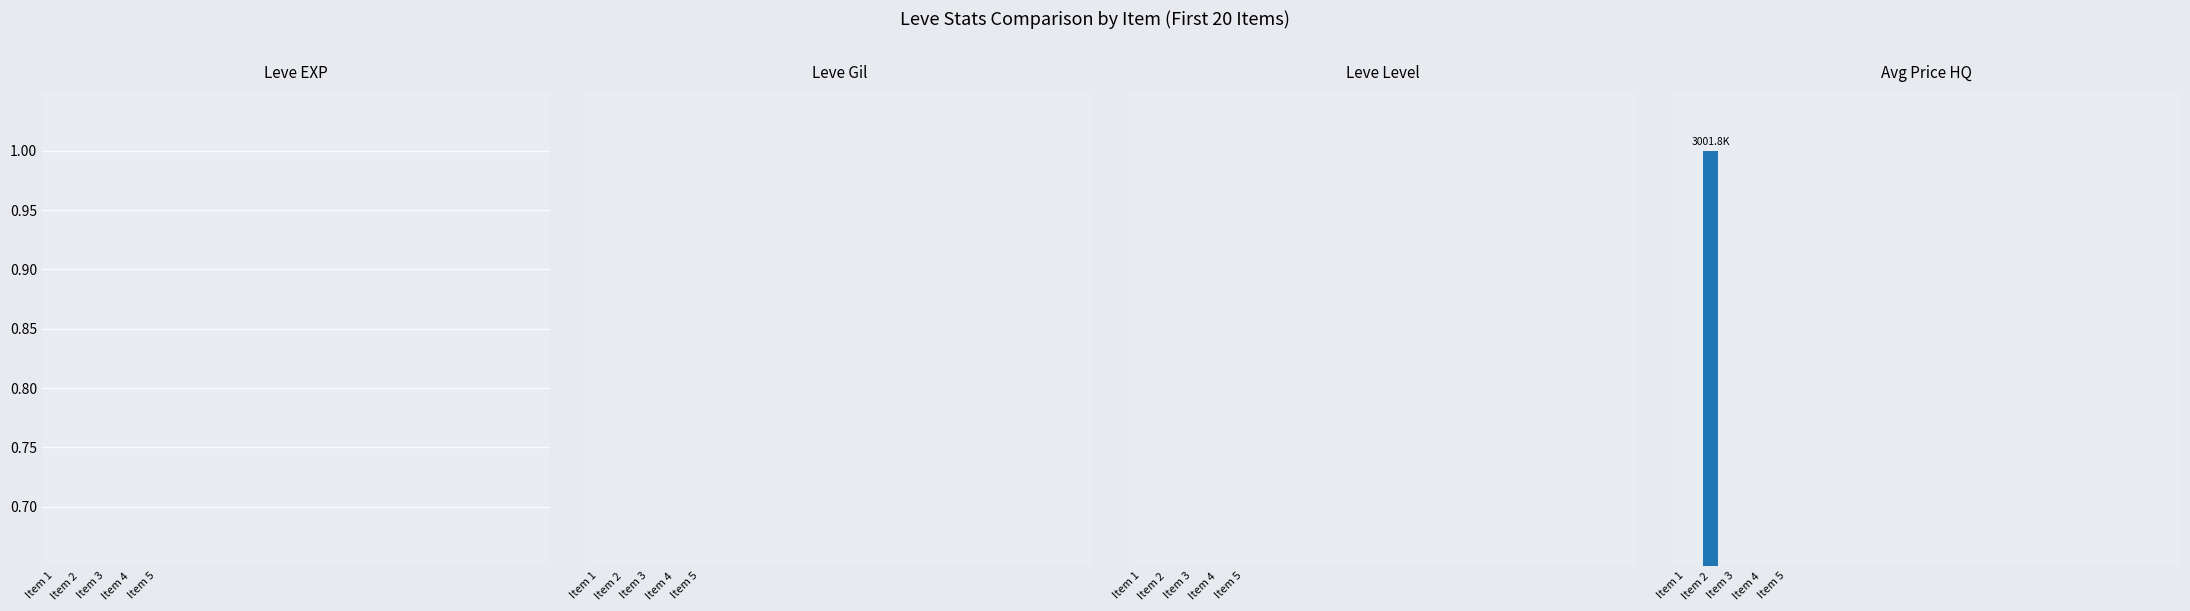

The value of currentAveragePriceHQ at Item 2 is 1.4. True or false?

False